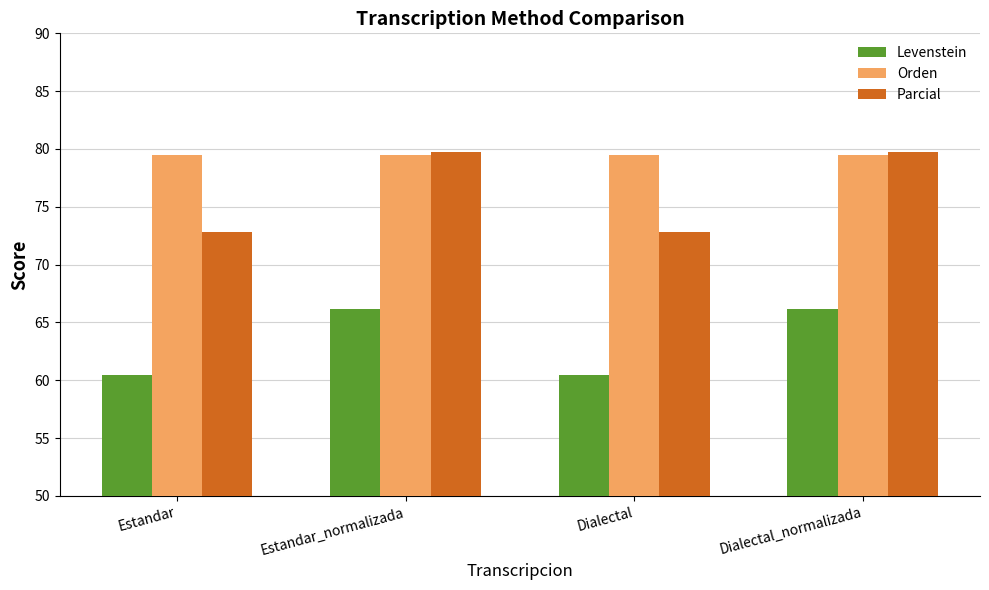

What is the total value across all series at Dialectal_normalizada?

225.4